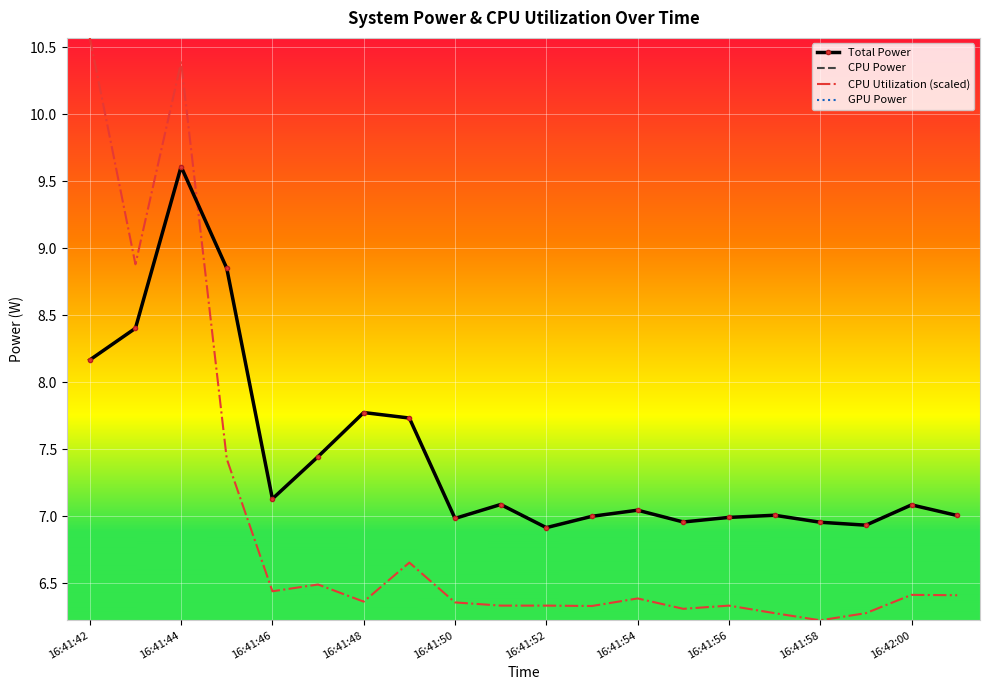

Which has a higher value, 16:41:56 or 16:41:52?

16:41:56